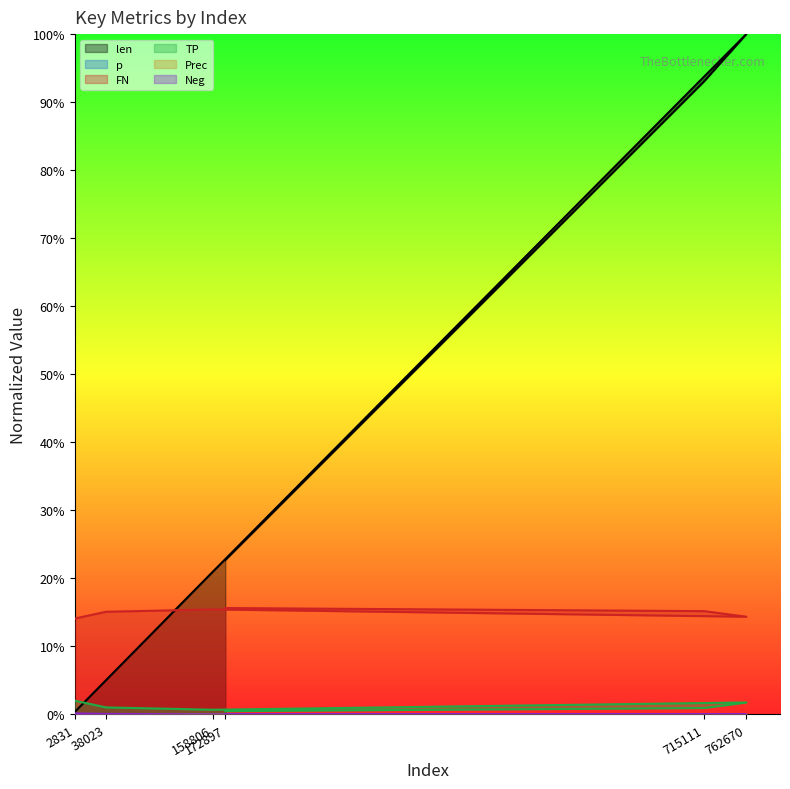

The p series shows 0.0 at 715111. True or false?

True